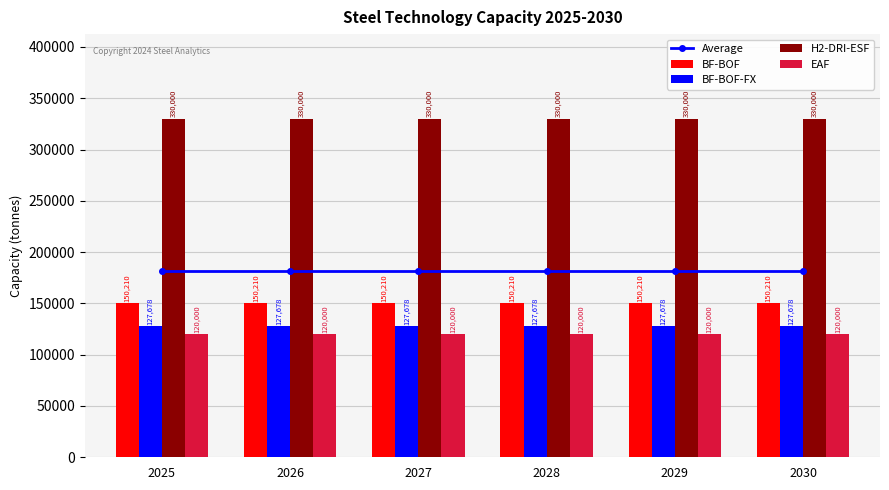

What is the maximum value shown in the chart?

330000.0